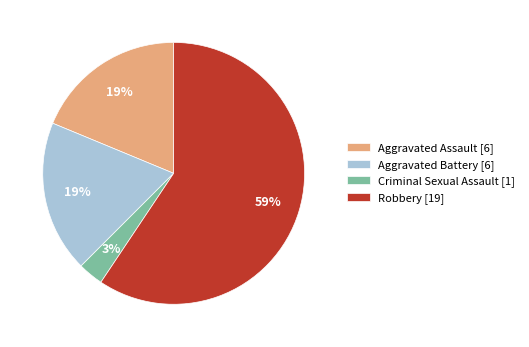

The Robbery [19] slice represents 67% of the pie. True or false?

False